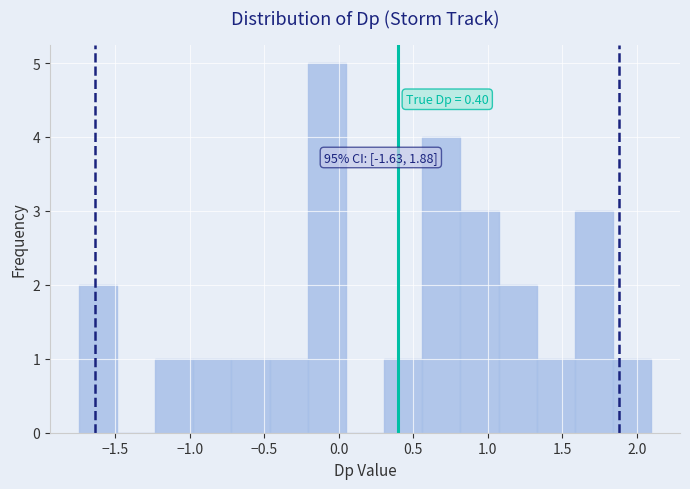

Which range on the x-axis has the tallest bar?

-0.20 to 0.05